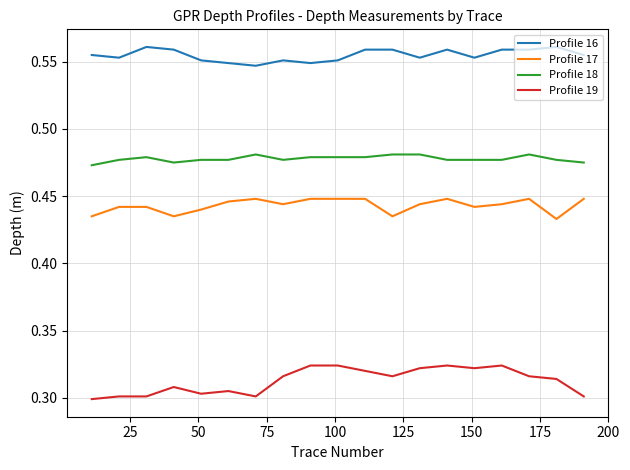

Rank the series by their maximum value, from highest to lowest.

Profile 16, Profile 18, Profile 17, Profile 19